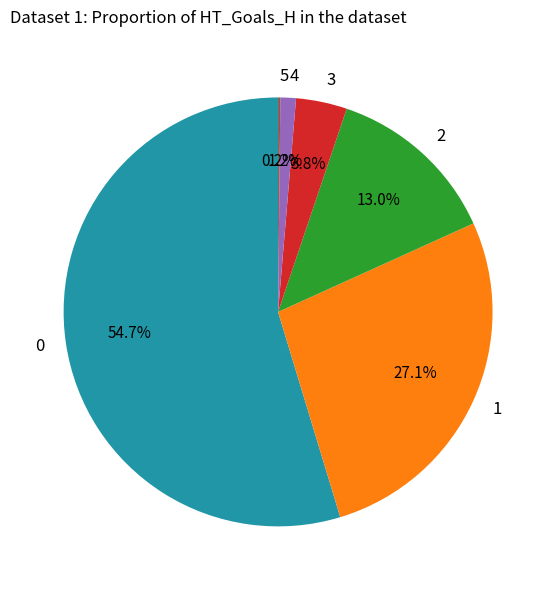

Is there a majority slice in this chart?

Yes